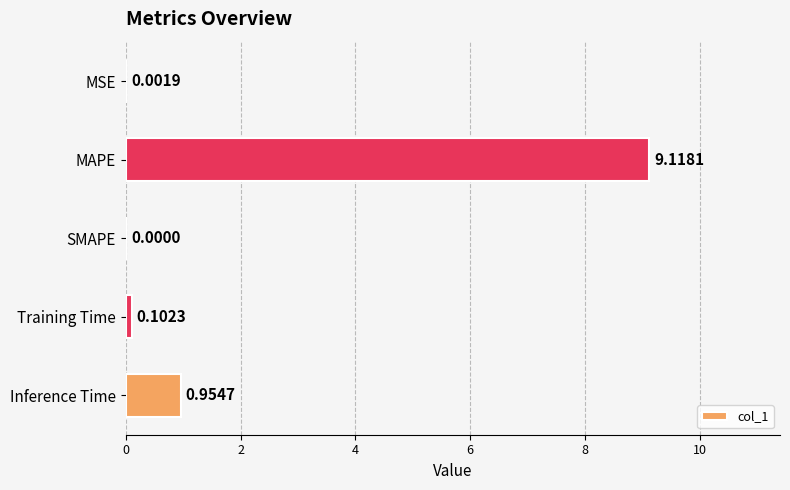

Which label corresponds to the largest value in the chart?

MAPE